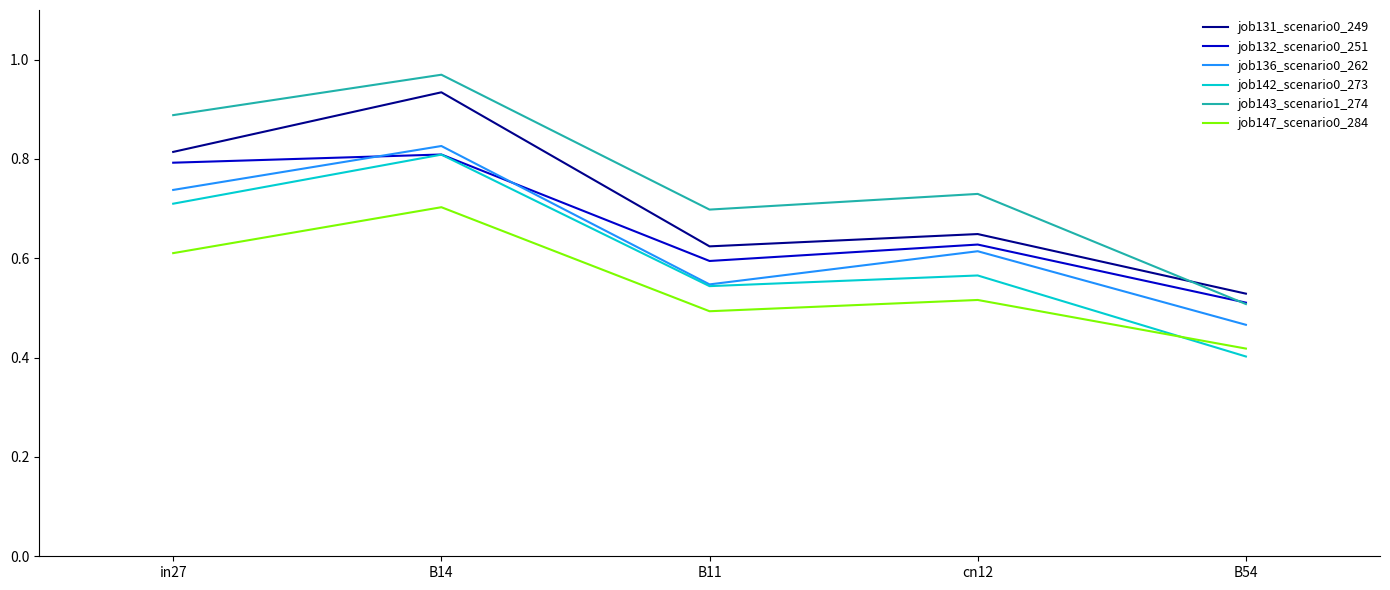

How many job132_scenario0_251 values are between 0 and 1?

5